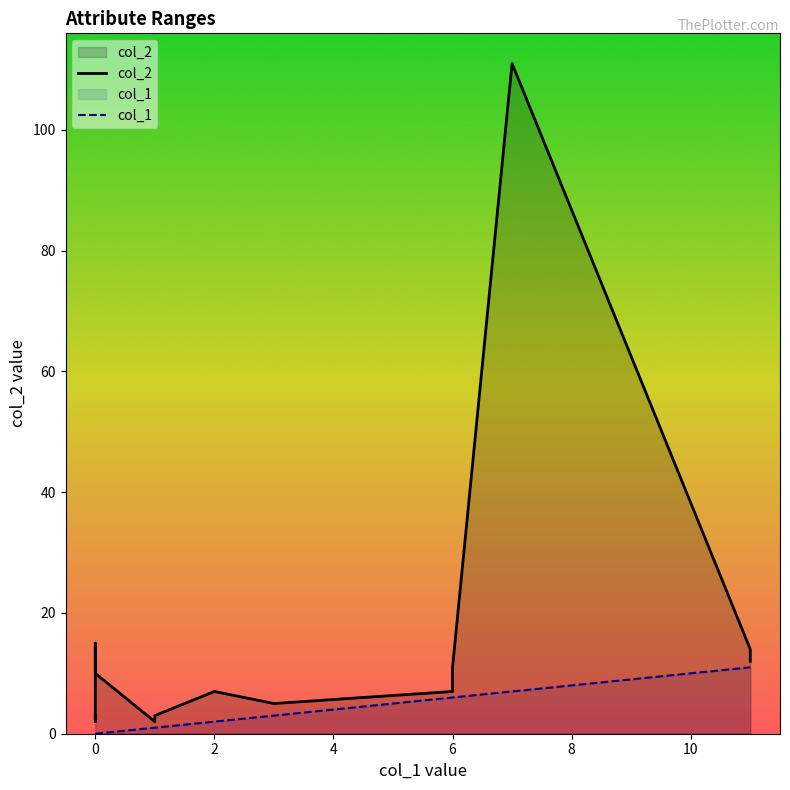

Is it true that col_2 equals 53 at 15?

False